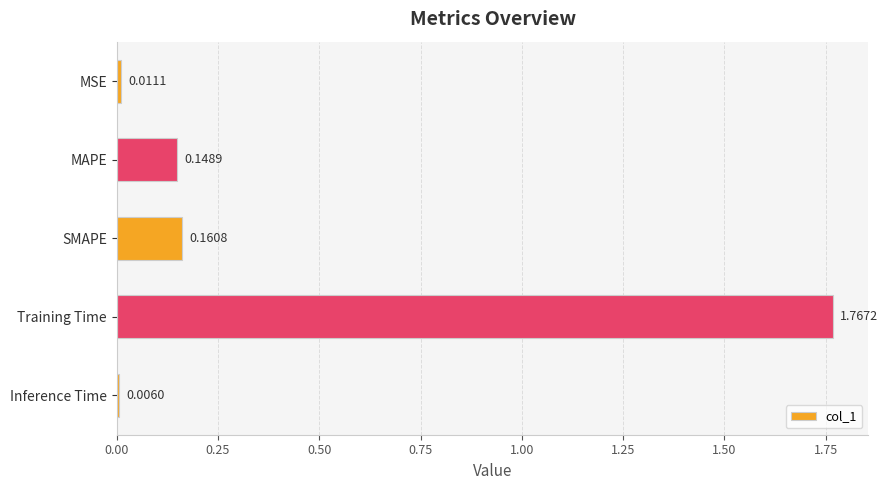

What is the label of the 4th bar from the bottom?

MAPE